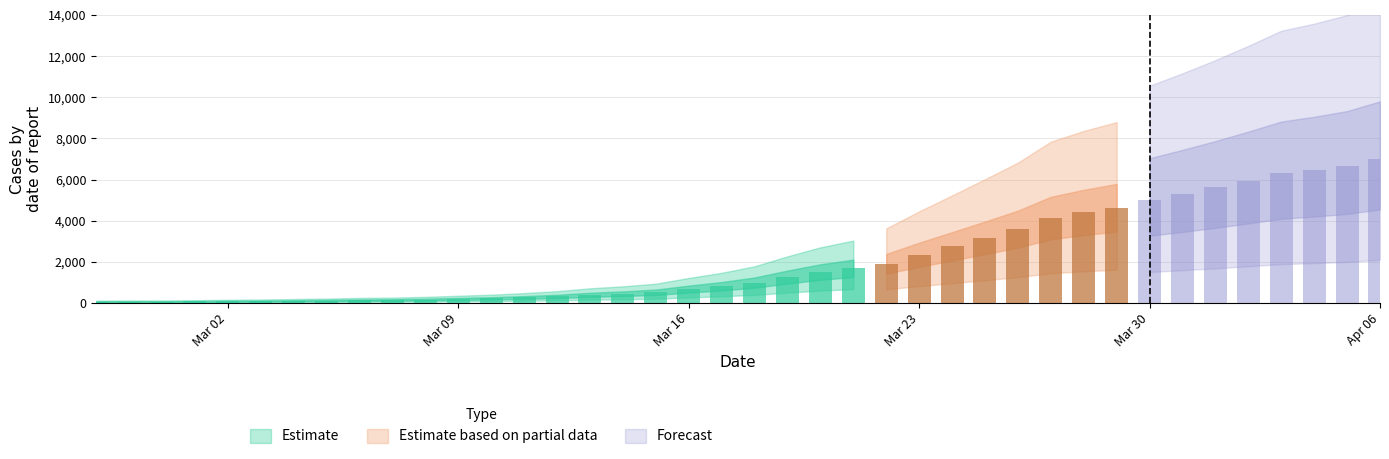

How many bars are there in total?

40